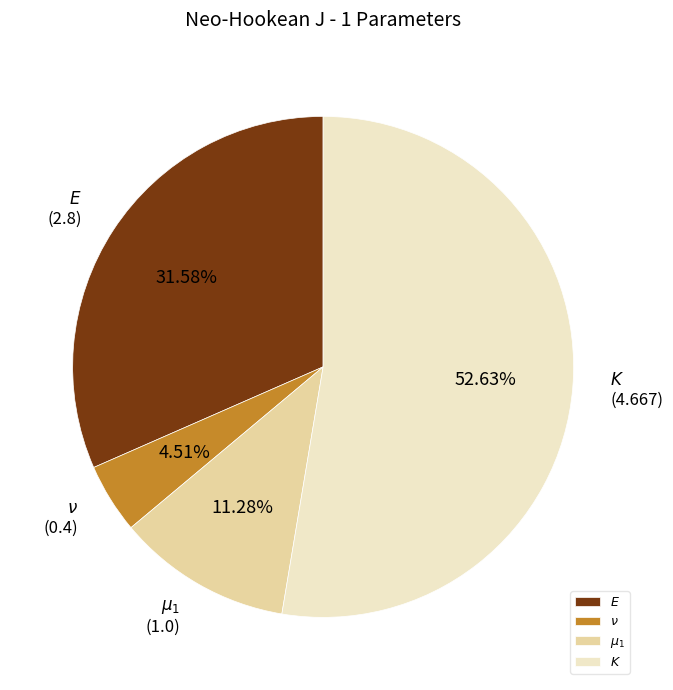

Does $\nu$ account for over 50% of the chart?

No